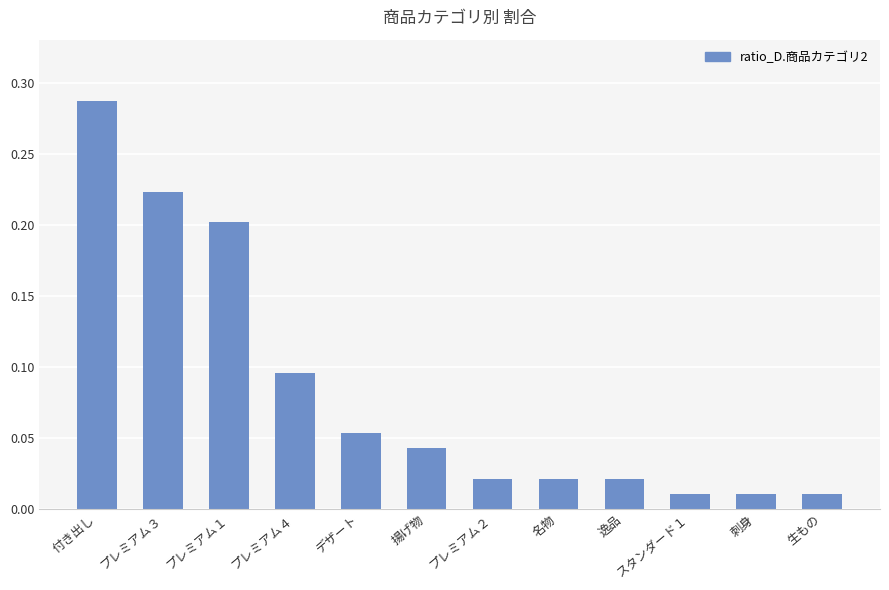

How many bars are there in total?

12